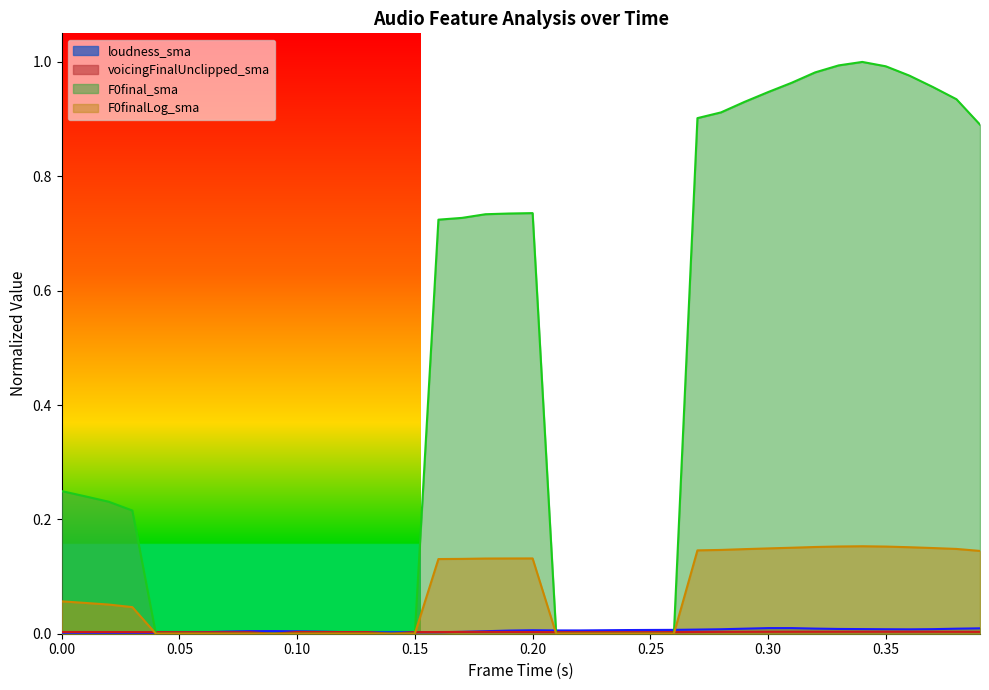

Is it true that voicingFinalUnclipped_sma equals 0.0 at 0.05?

False